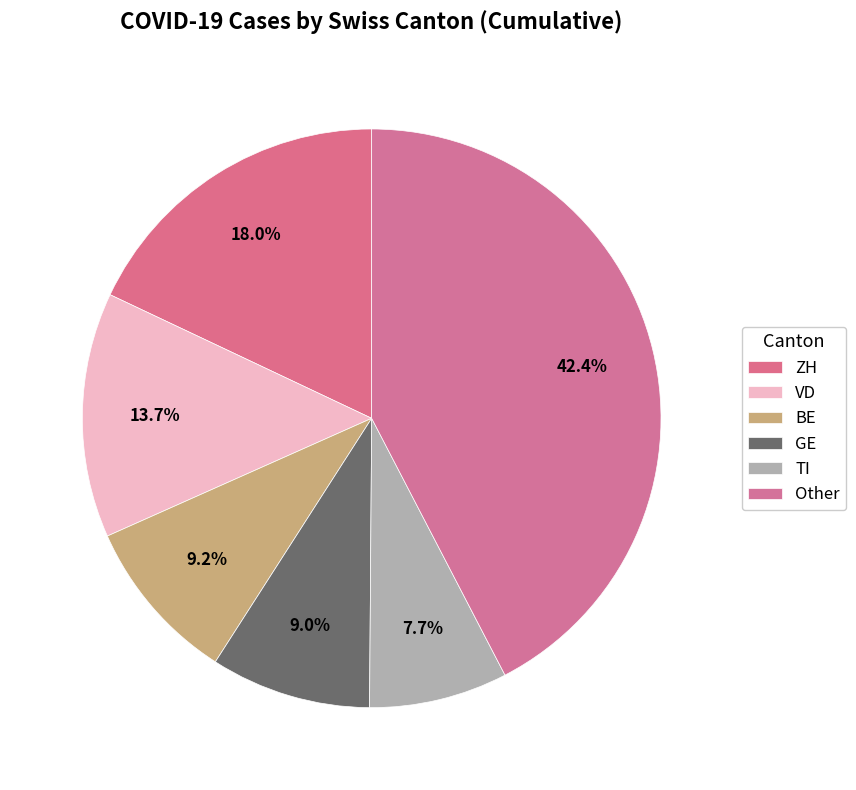

How many slices are in this pie chart?

6